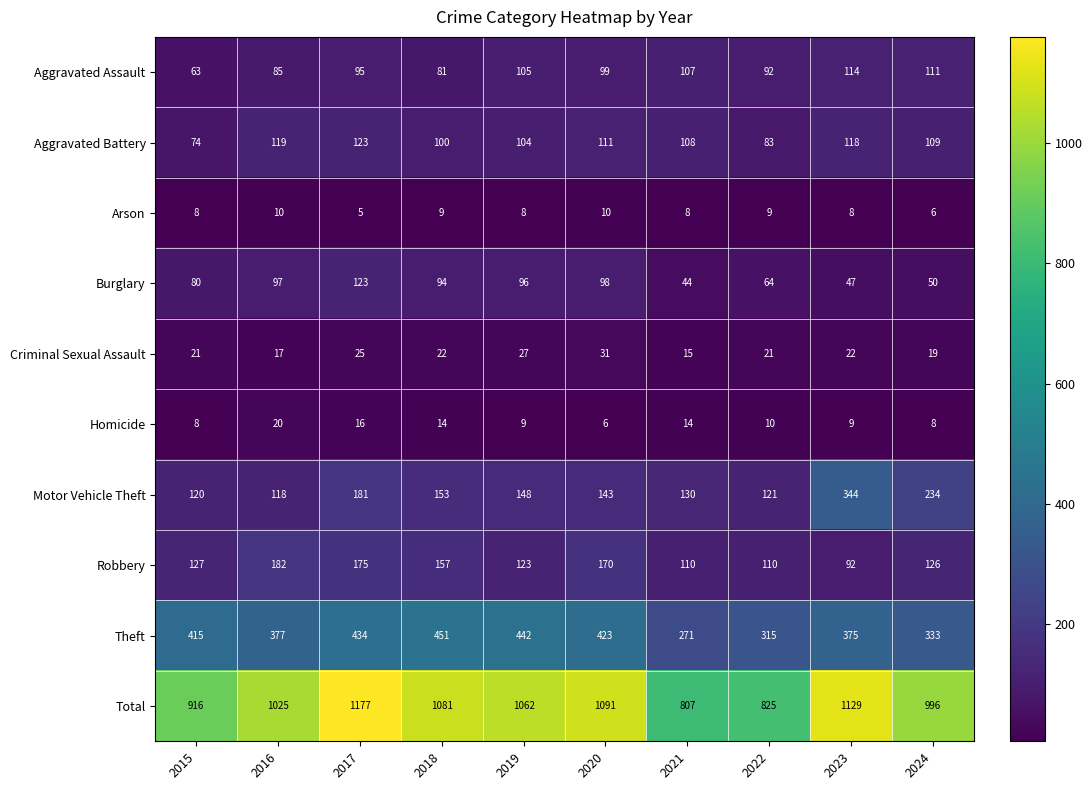

What is the difference between the second highest and second lowest values in the Aggravated Assault series?

30